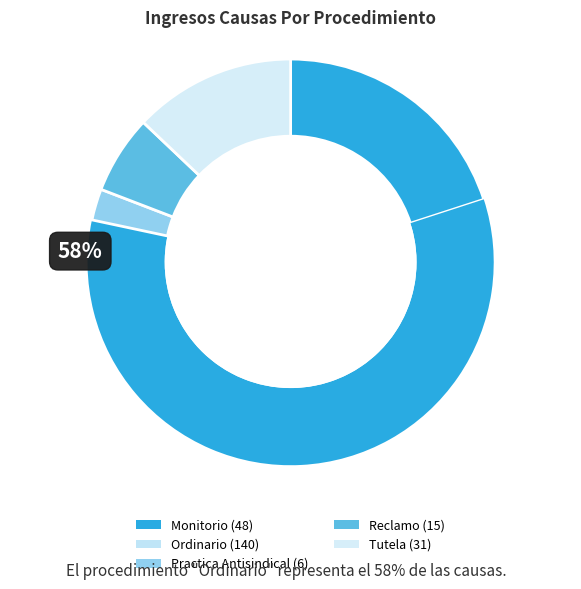

Between Tutela and Monitorio, which is larger?

Monitorio